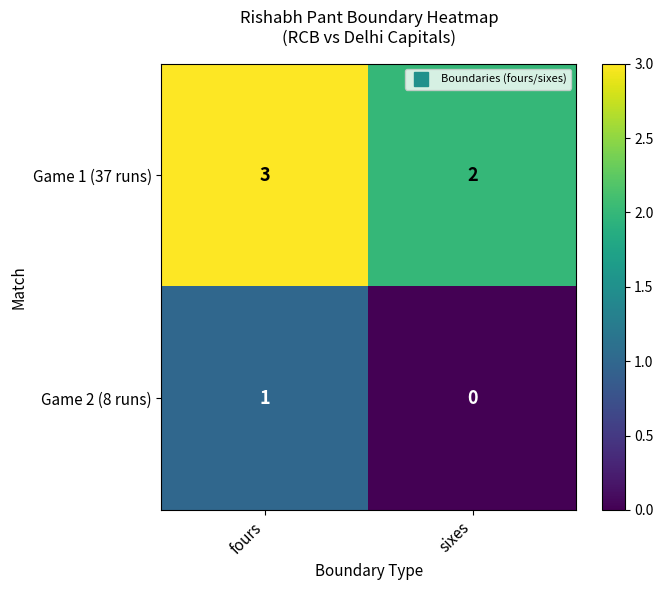

What is the sum of the Game 1 (37 runs) values at sixes and fours?

5